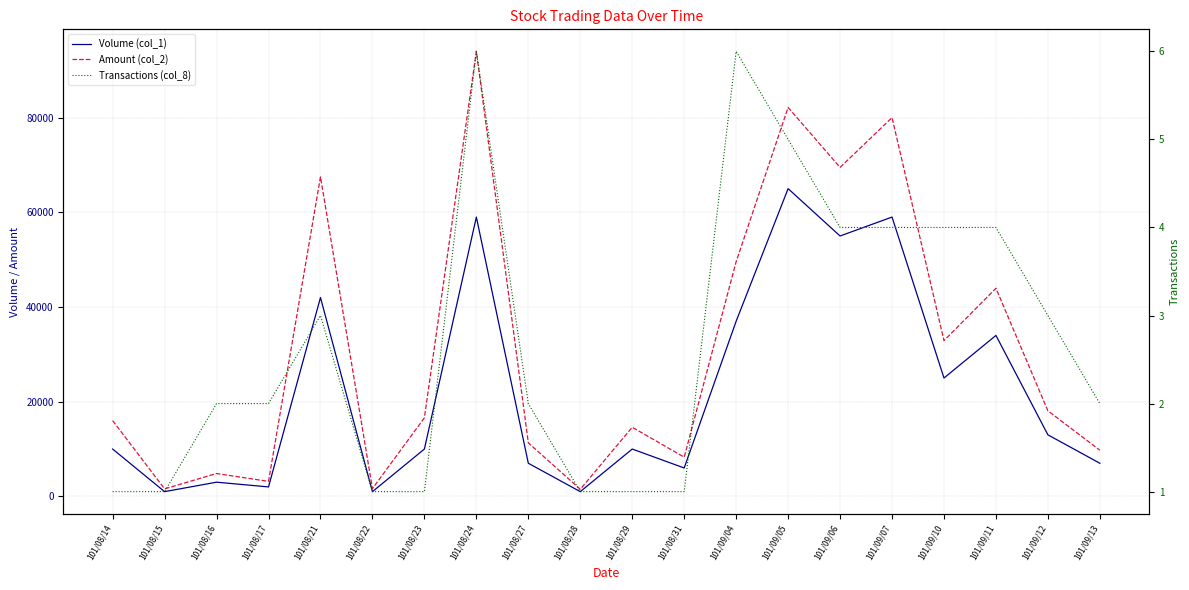

Reading left to right, what are all the values shown in this chart?

Volume (col_1): 101/08/14=10000	101/08/15=1000	101/08/16=3000	101/08/17=2000	101/08/21=42000	101/08/22=1000	101/08/23=10000	101/08/24=59000	101/08/27=7000	101/08/28=1000	101/08/29=10000	101/08/31=6000	101/09/04=37000	101/09/05=65000	101/09/06=55000	101/09/07=59000	101/09/10=25000	101/09/11=34000	101/09/12=13000	101/09/13=7000
Amount (col_2): 101/08/14=16000	101/08/15=1590	101/08/16=4830	101/08/17=3170	101/08/21=67500	101/08/22=1630	101/08/23=16600	101/08/24=94000	101/08/27=11310	101/08/28=1500	101/08/29=14600	101/08/31=8280	101/09/04=49570	101/09/05=82150	101/09/06=69480	101/09/07=80010	101/09/10=32900	101/09/11=43960	101/09/12=18070	101/09/13=9750
Transactions (col_8): 101/08/14=1	101/08/15=1	101/08/16=2	101/08/17=2	101/08/21=3	101/08/22=1	101/08/23=1	101/08/24=6	101/08/27=2	101/08/28=1	101/08/29=1	101/08/31=1	101/09/04=6	101/09/05=5	101/09/06=4	101/09/07=4	101/09/10=4	101/09/11=4	101/09/12=3	101/09/13=2